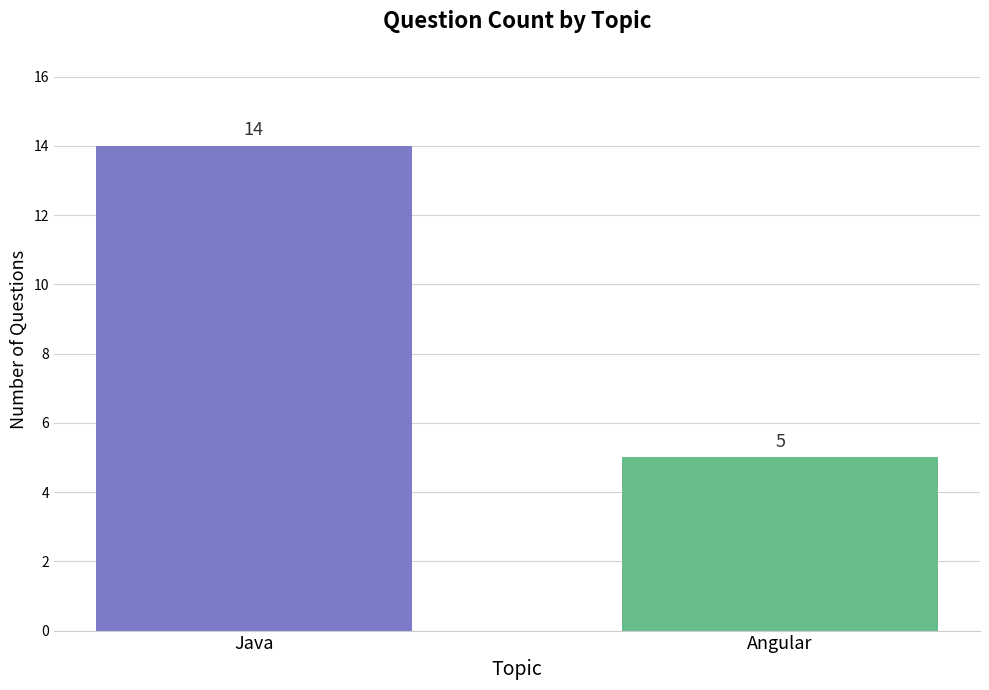

What is the greatest value displayed?

14